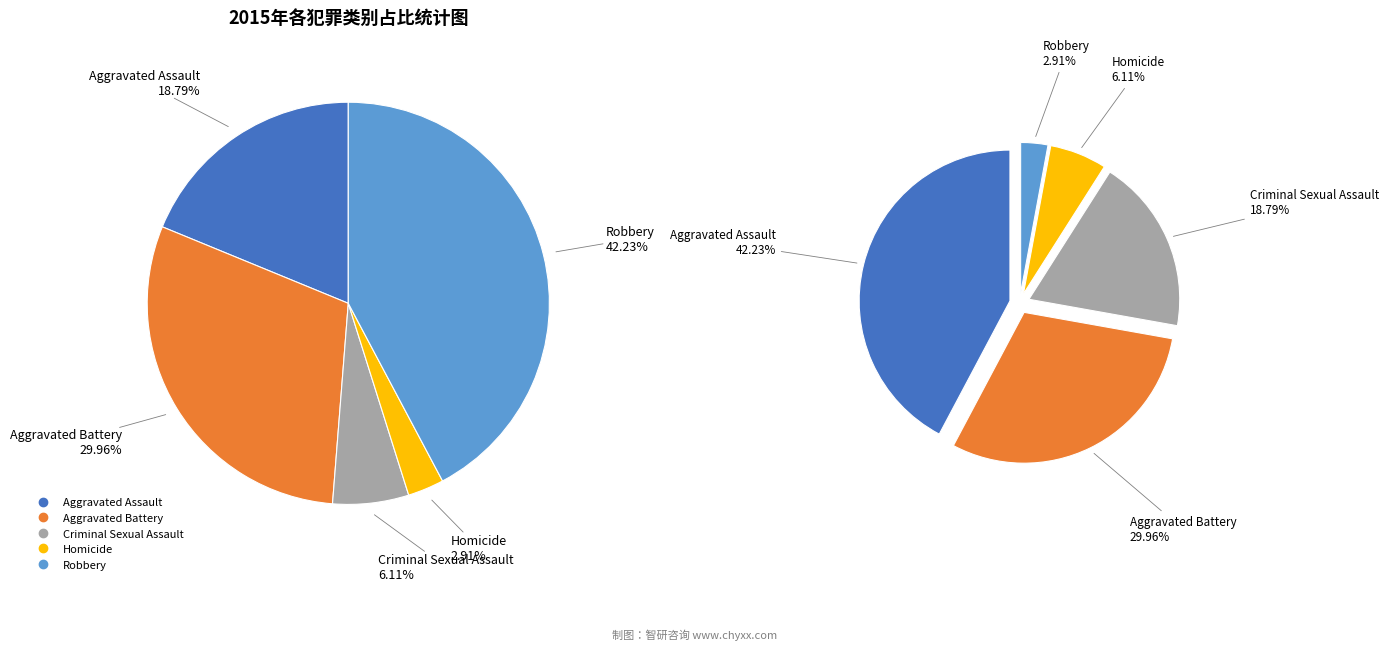

What percentage is the Criminal Sexual Assault slice, to the nearest percent?

6%